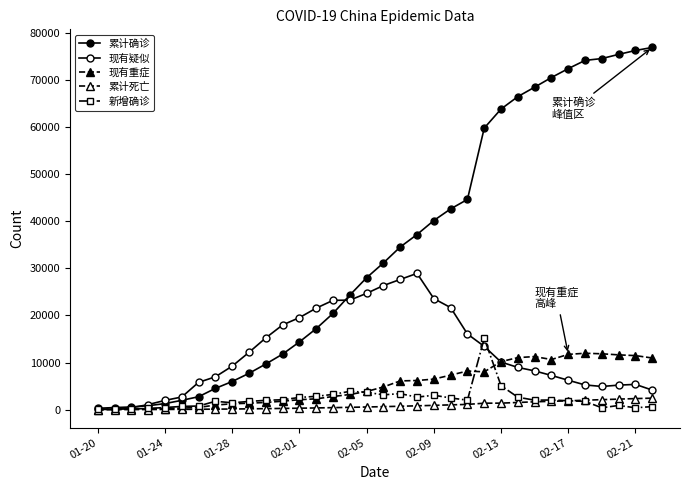

True or false: 累计确诊 and 新增确诊 cross at least once.

False